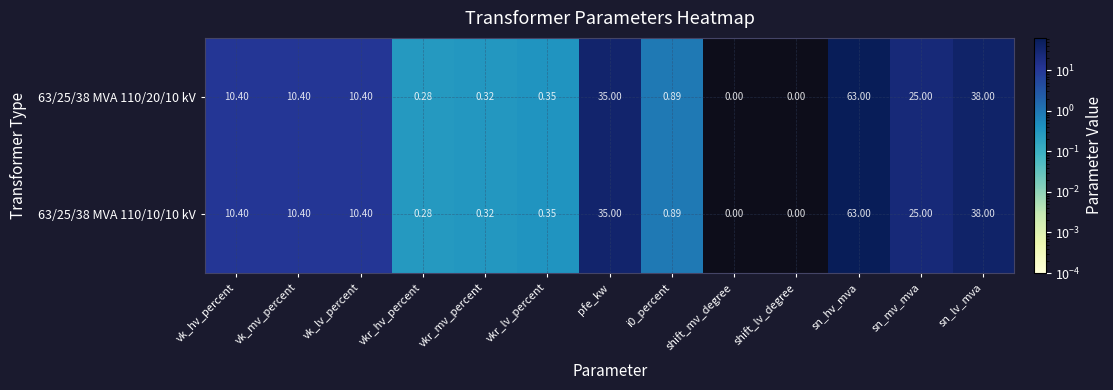

At which category is the sum across all series the highest?

sn_hv_mva